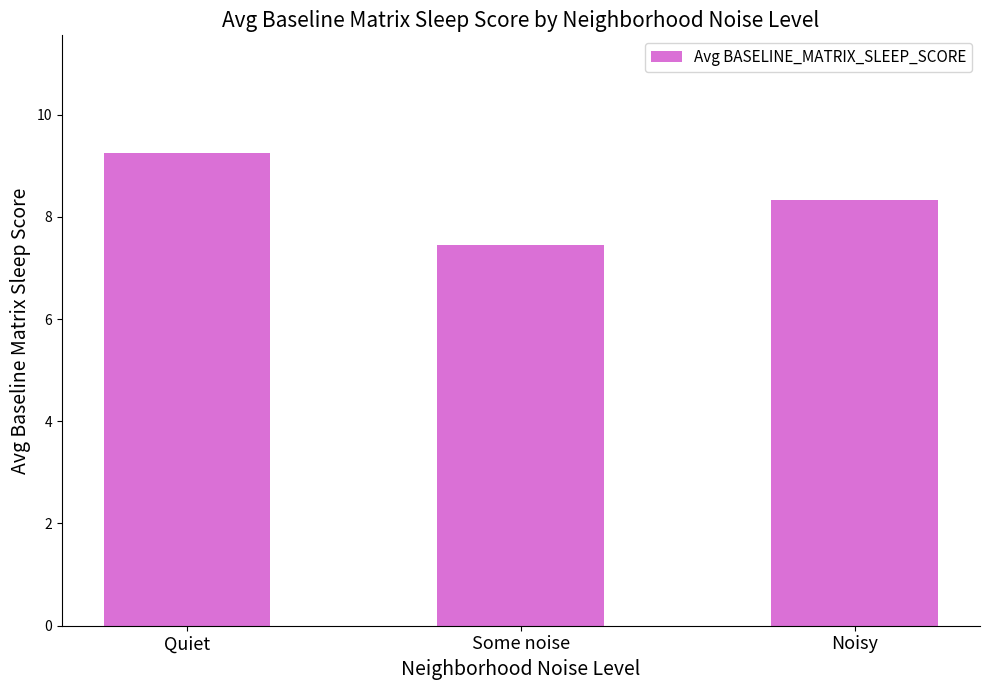

Reading left to right, list all the values displayed in this chart.

Quiet=9.2	Some noise=7.5	Noisy=8.3